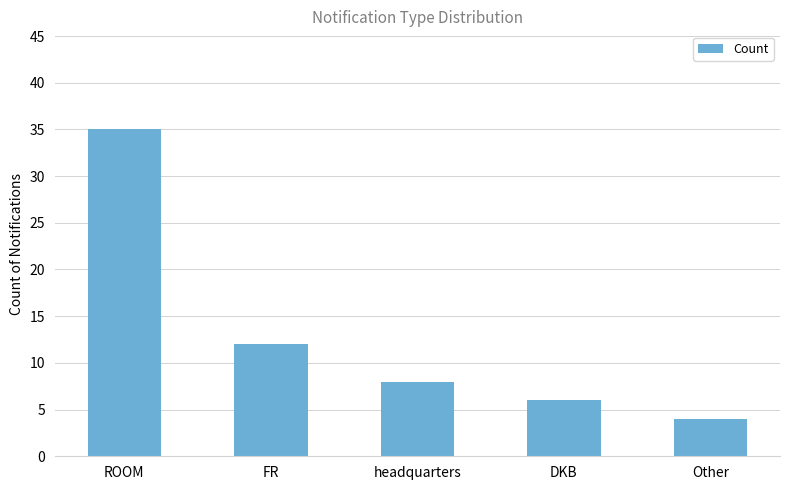

What is the value of the 3rd bar from the left?

8